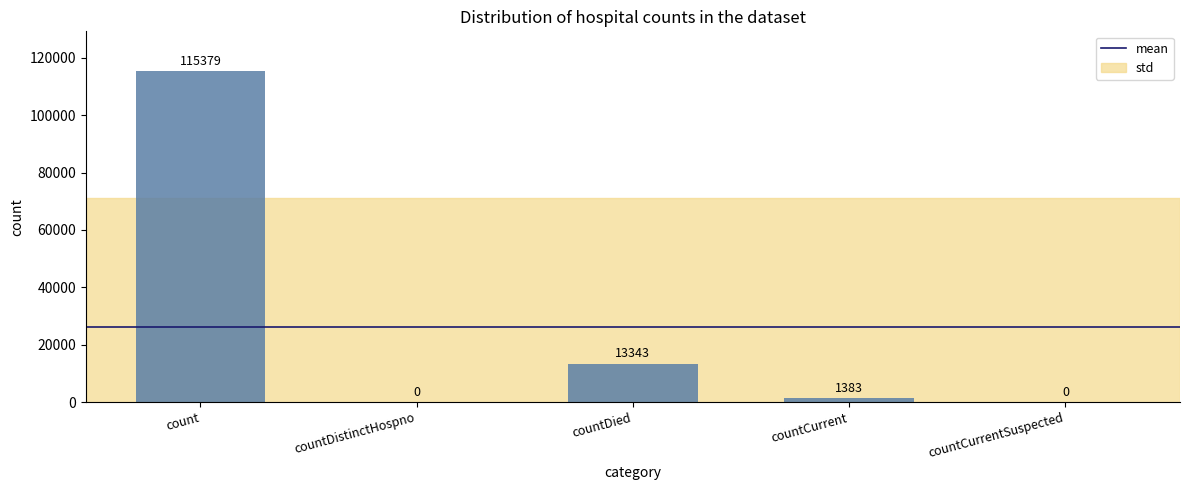

How many data points does each series have?

5